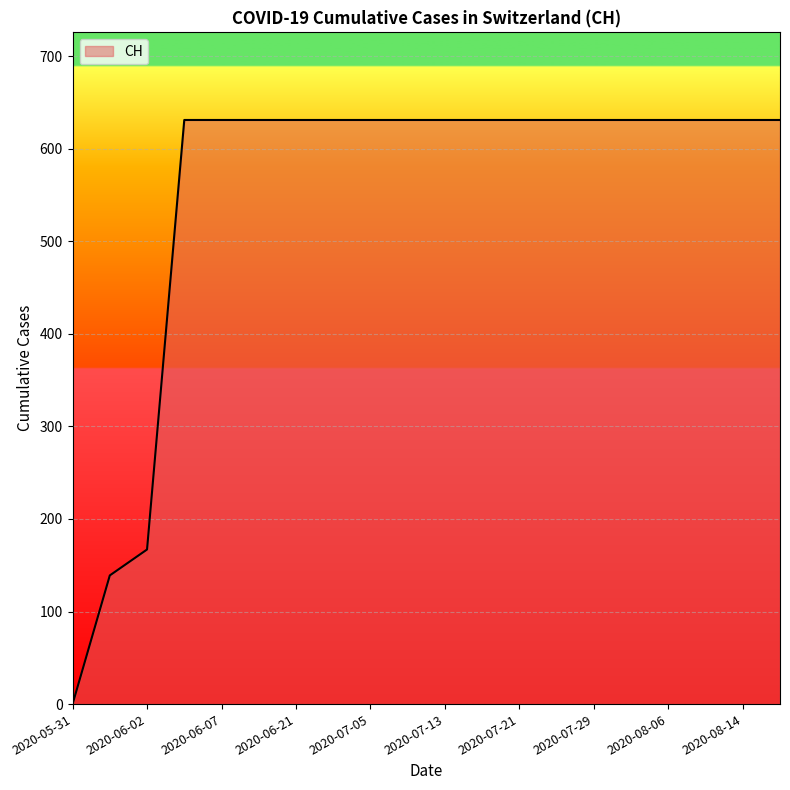

What is the maximum value shown in the chart?

631